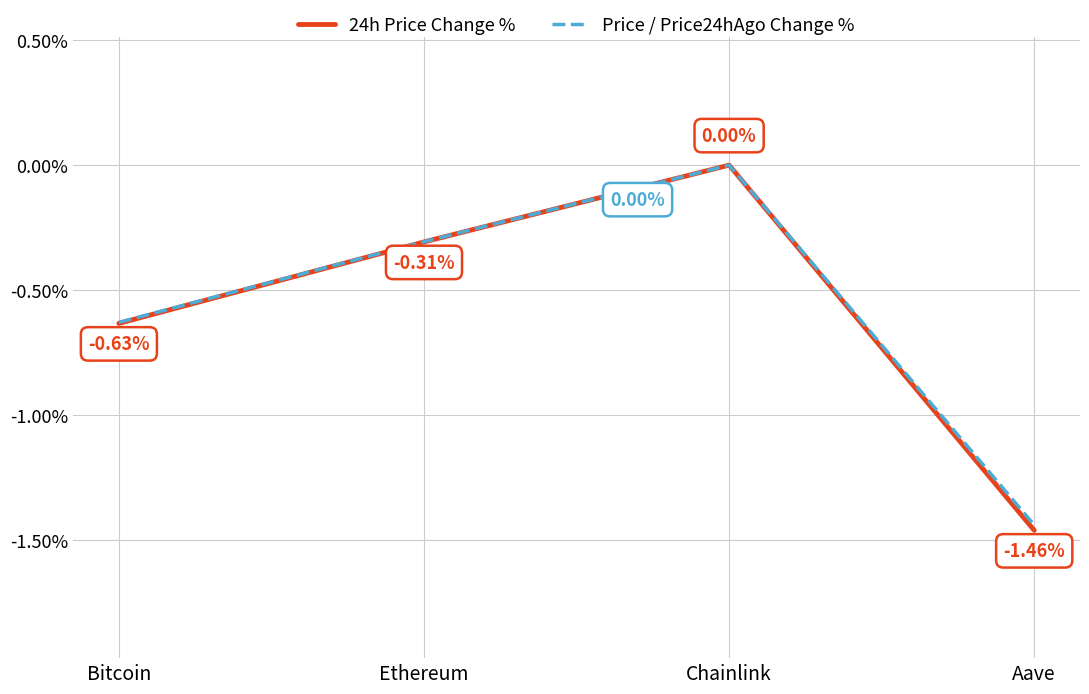

What is the difference between the second highest and second lowest values in the Price / Price24hAgo Change % series?

0.3